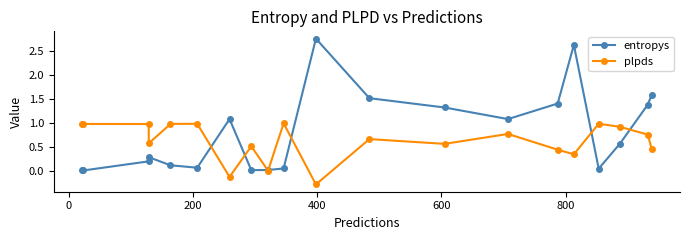

How many lines are shown in the chart?

2